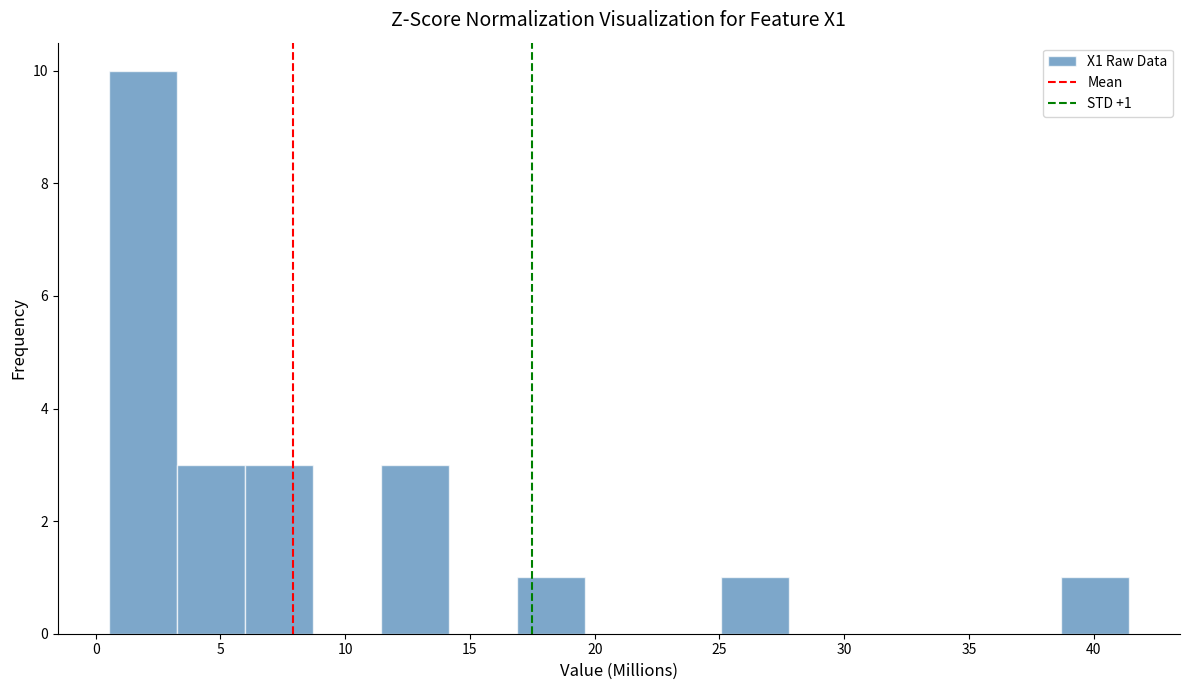

Which range on the x-axis has the tallest bar?

0.5 to 3.5